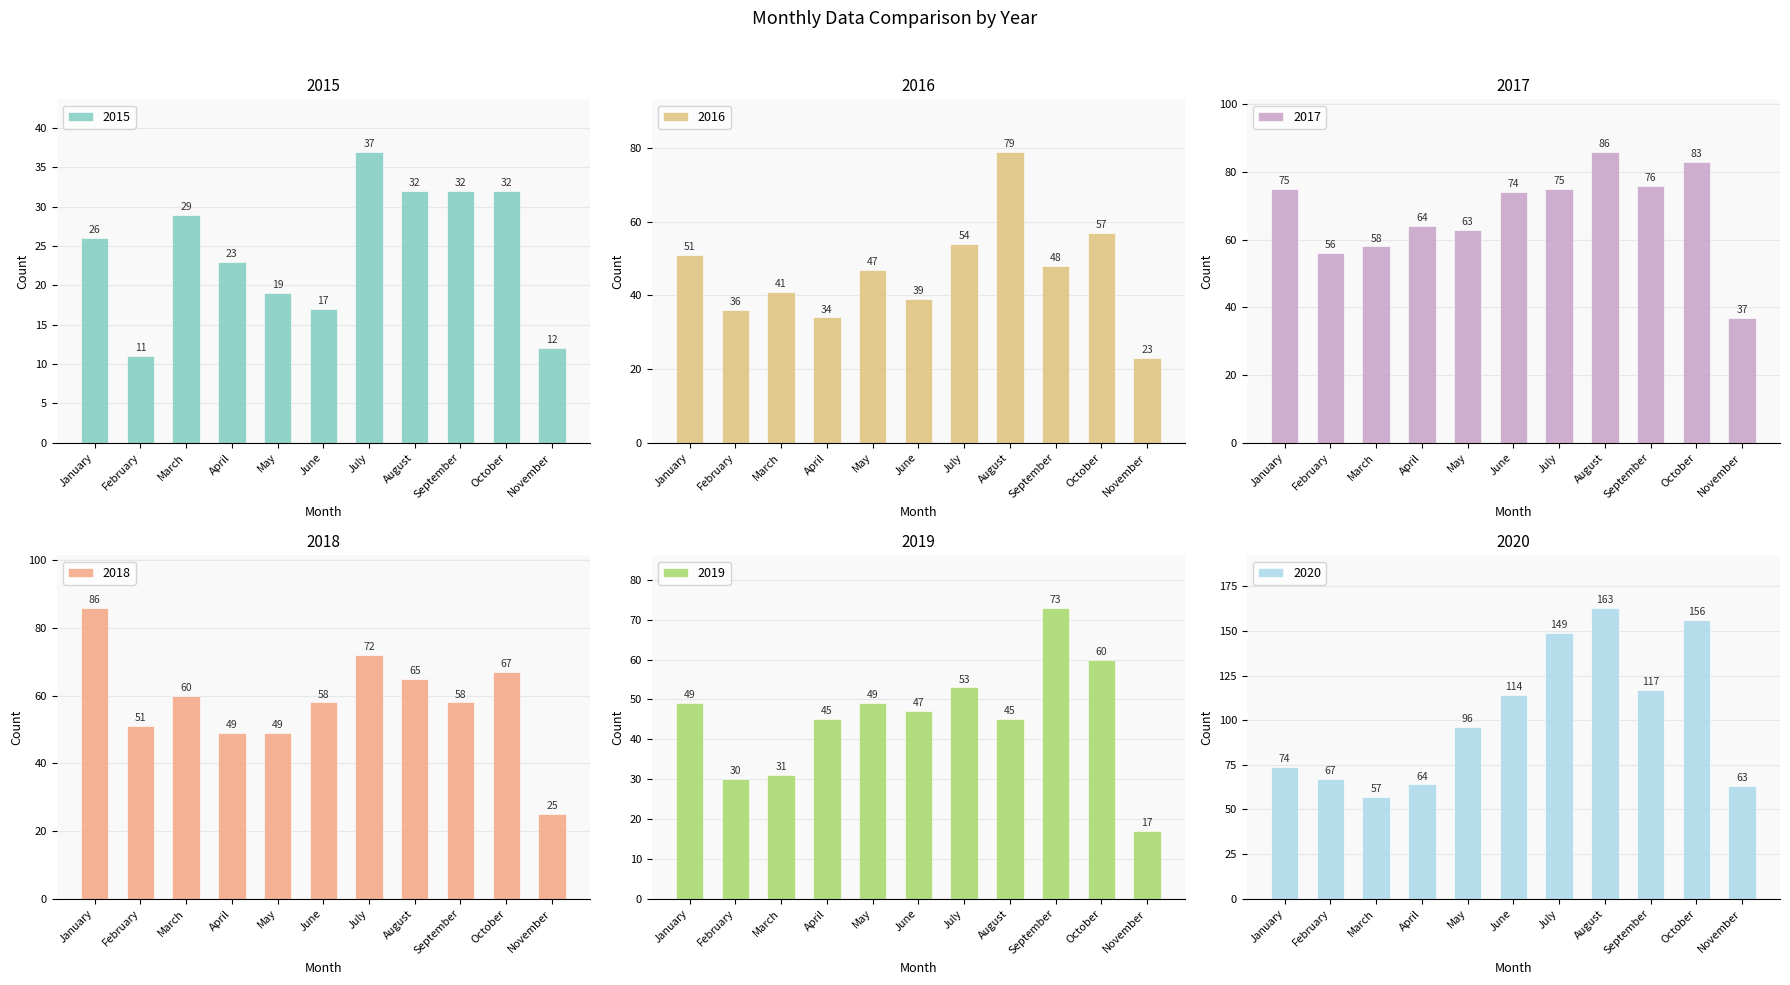

Between February and August, which is larger?

August